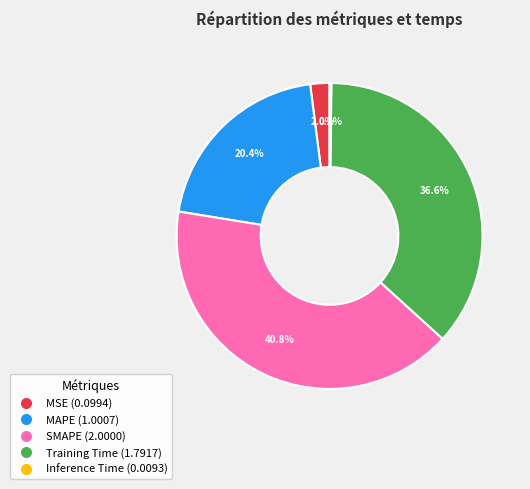

True or false: MAPE accounts for 20% of the total.

True